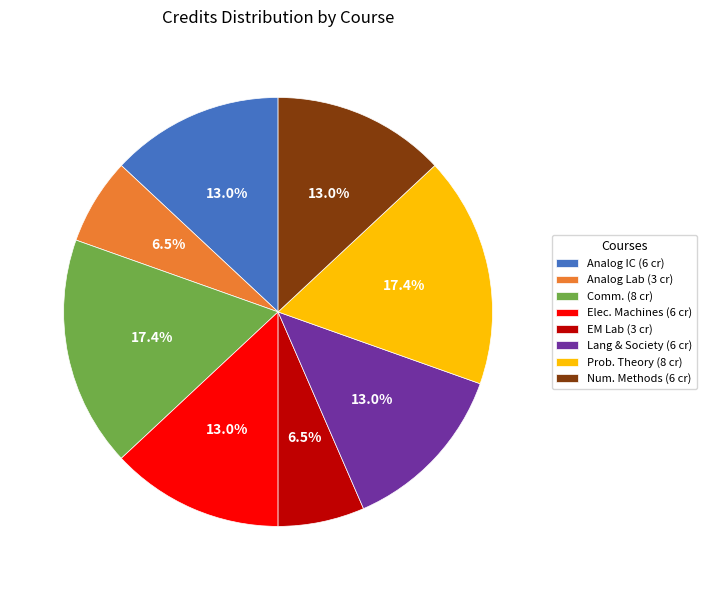

To the nearest percent, what is the average slice percentage?

12%